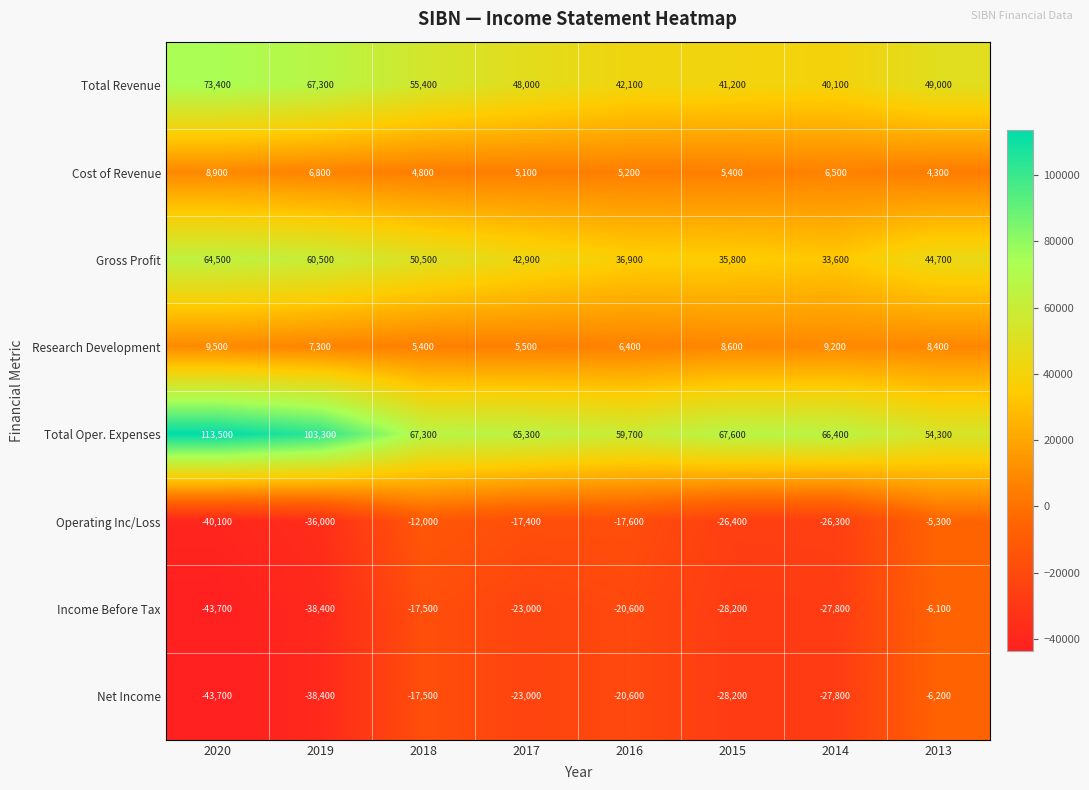

Which series has the widest spread of values?

Total Oper. Expenses